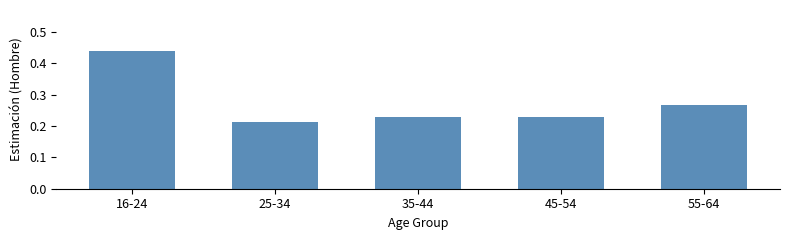

Where is the data nearest to the value 0?

25-34